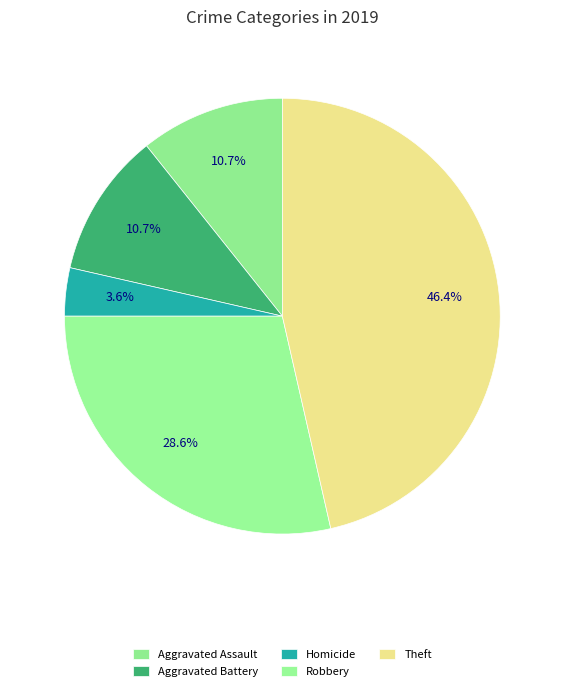

Which slice is the largest?

Theft